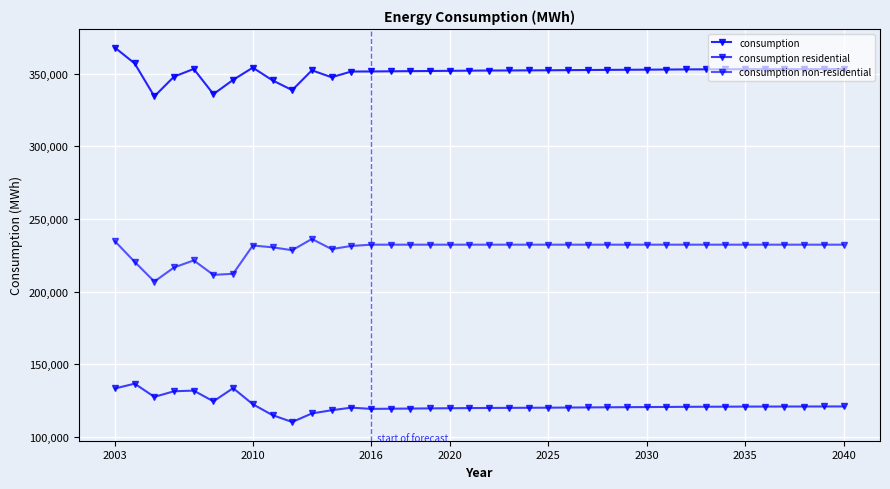

Reading right to left, what are all the values shown in this chart?

consumption: 353288	353258	353241	353222	353198	353179	353120	353084	353024	352940	352855	352783	352707	352617	352523	352432	352370	352305	352251	352163	352052	351946	351832	351724	351608	351565	347630	352404	338761	345485	354246	345827	335994	353347	348065	334469	357135	368006
consumption residential: 120949	120919	120902	120883	120859	120840	120781	120745	120685	120601	120516	120444	120368	120278	120184	120093	120031	119966	119912	119824	119713	119607	119493	119385	119269	120114	118331	116137	110229	114954	122481	133539	124452	131838	131403	127527	136634	133327
consumption non-residential: 232339	232339	232339	232339	232339	232339	232339	232339	232339	232339	232339	232339	232339	232339	232339	232339	232339	232339	232339	232339	232339	232339	232339	232339	232339	231451	229299	236267	228532	230531	231765	212288	211542	221509	216662	206942	220501	234679